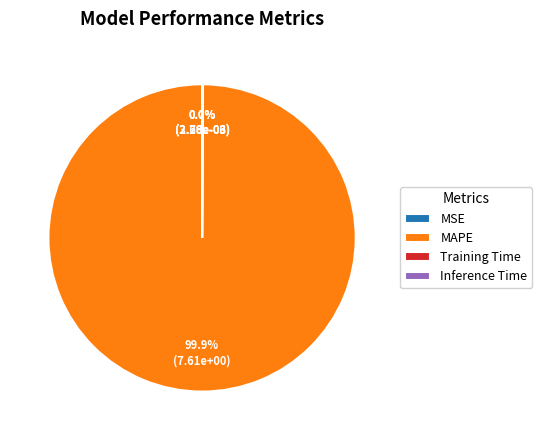

Which category has the biggest portion of the pie?

MAPE